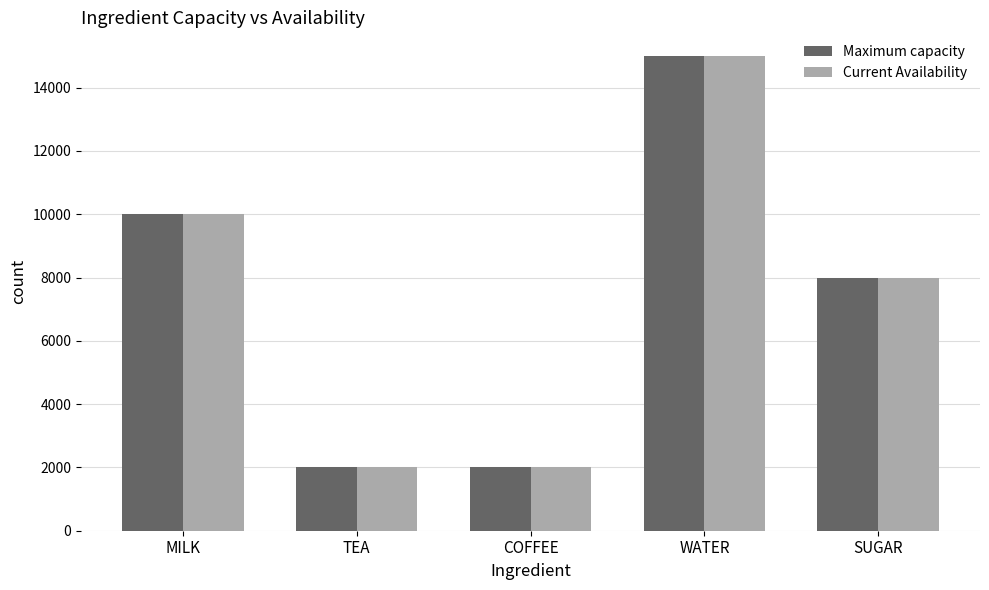

What is the difference between the maximum and minimum values in the Maximum capacity series?

13000